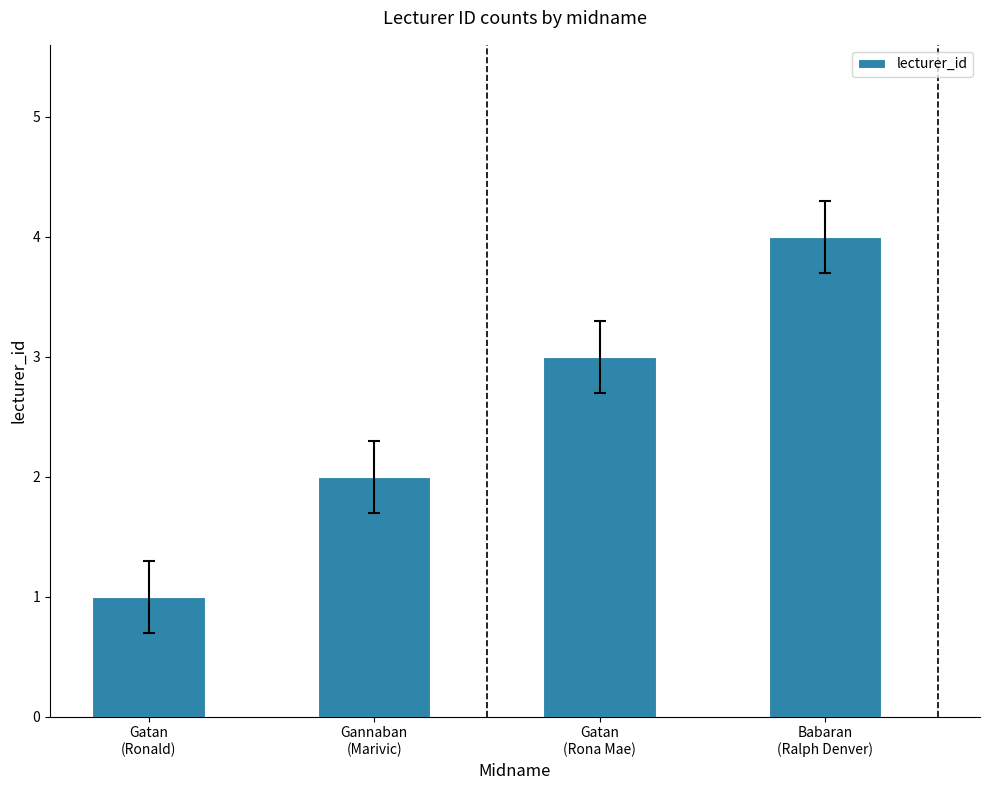

How many values are between 2 and 4?

3